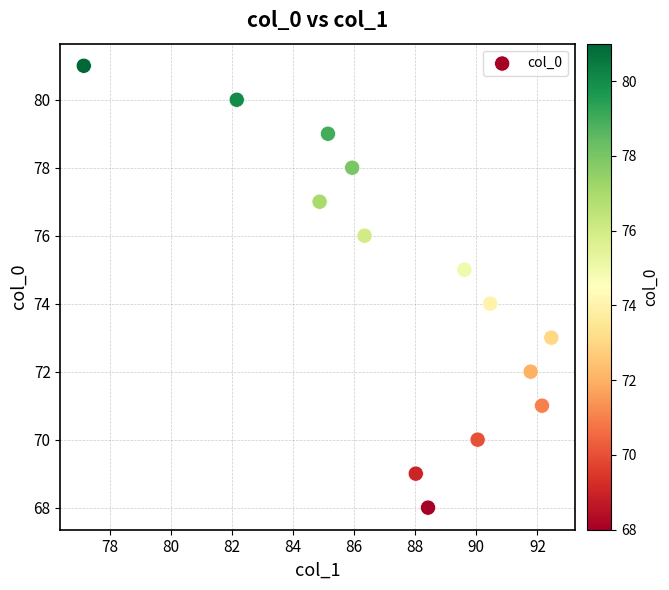

What is the range of Y values (max minus min)?

13